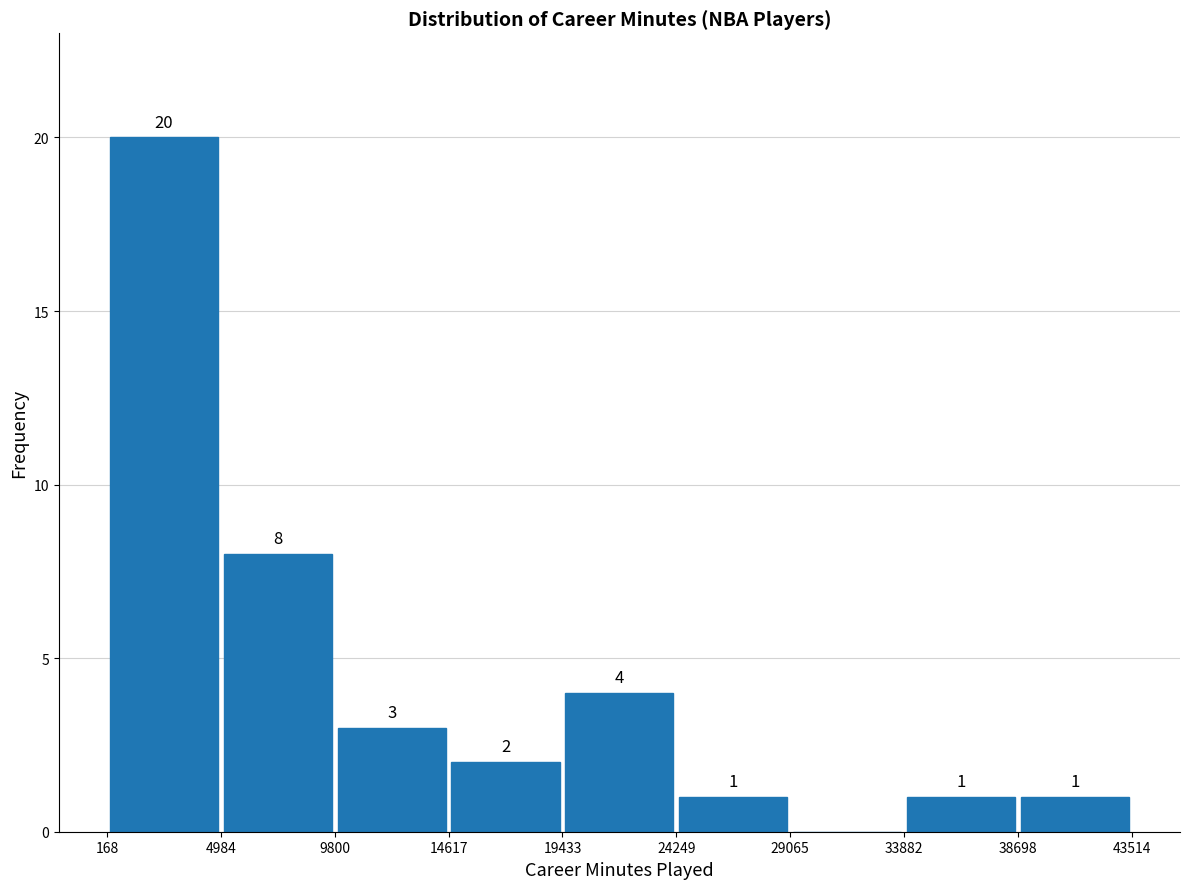

Over which range of the x-axis is the bar tallest?

168 to 4984